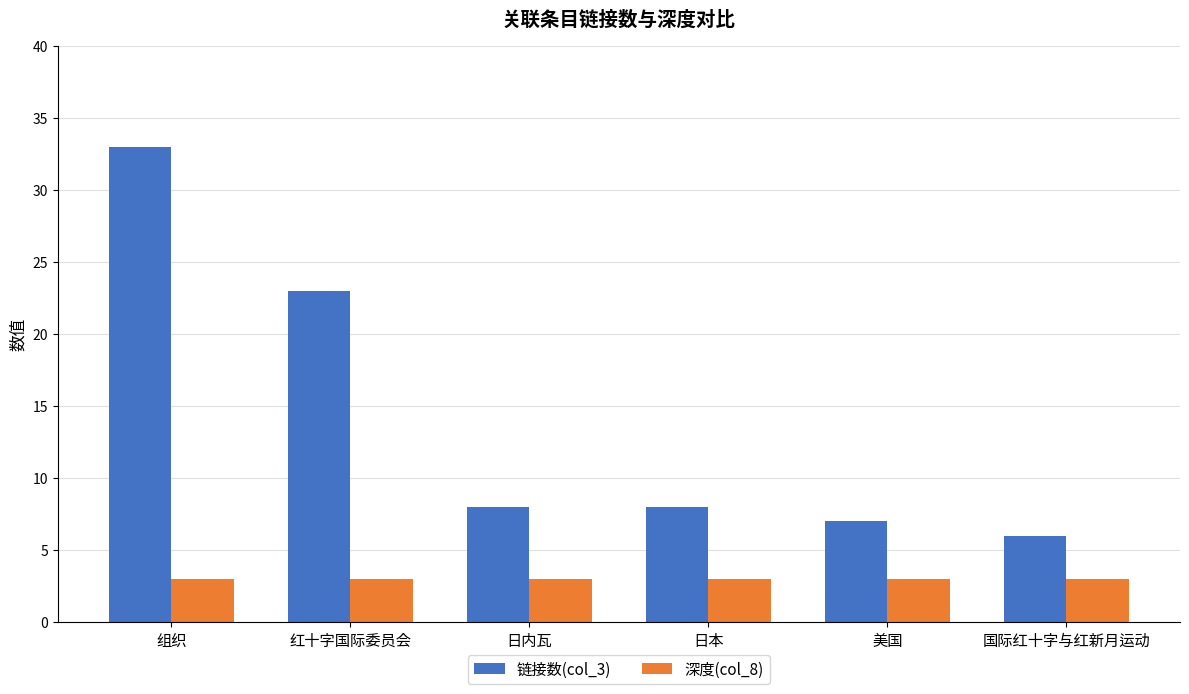

The value of 深度(col_8) at 组织 is 1. True or false?

False